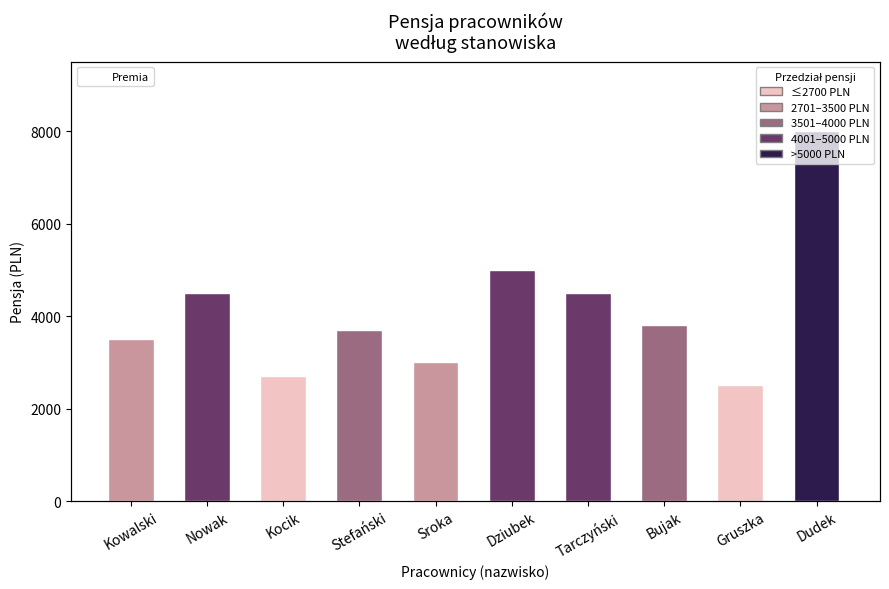

The value at Bujak is 240. True or false?

False